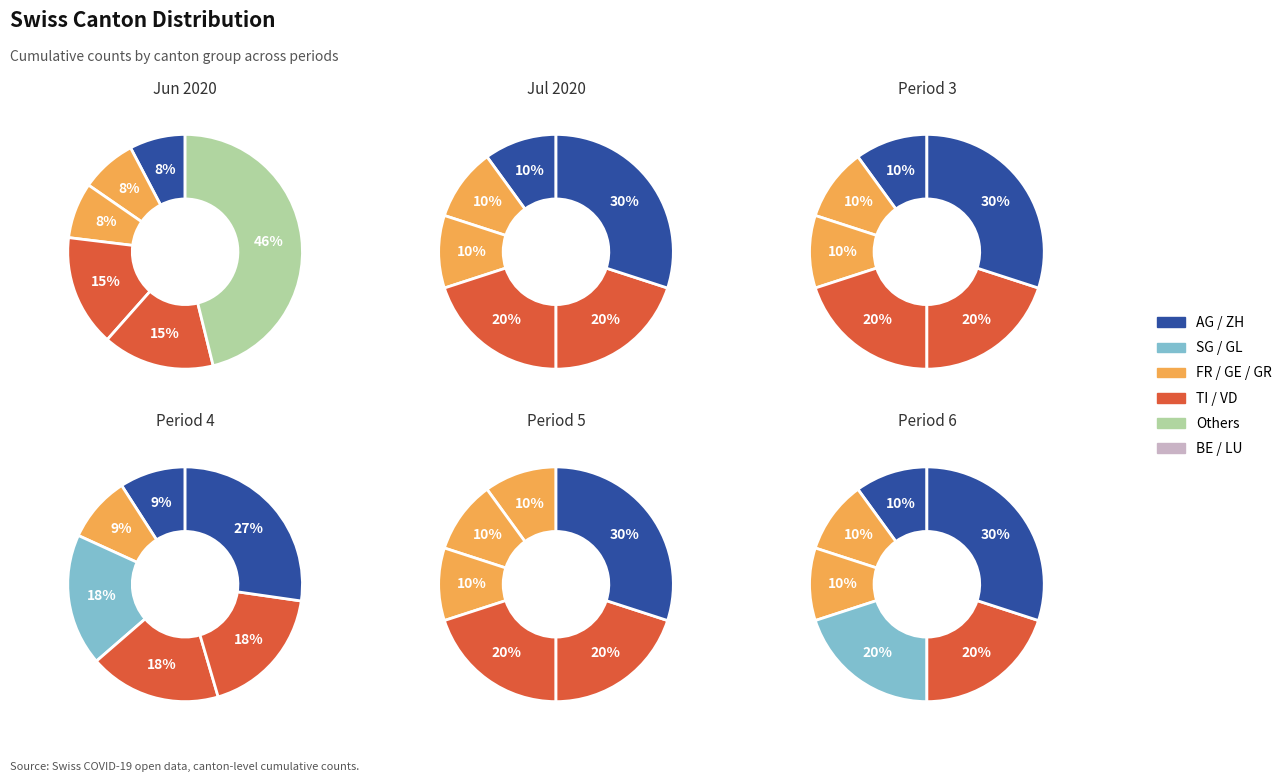

To the nearest percent, what is the difference between the largest and smallest slice percentages?

18%